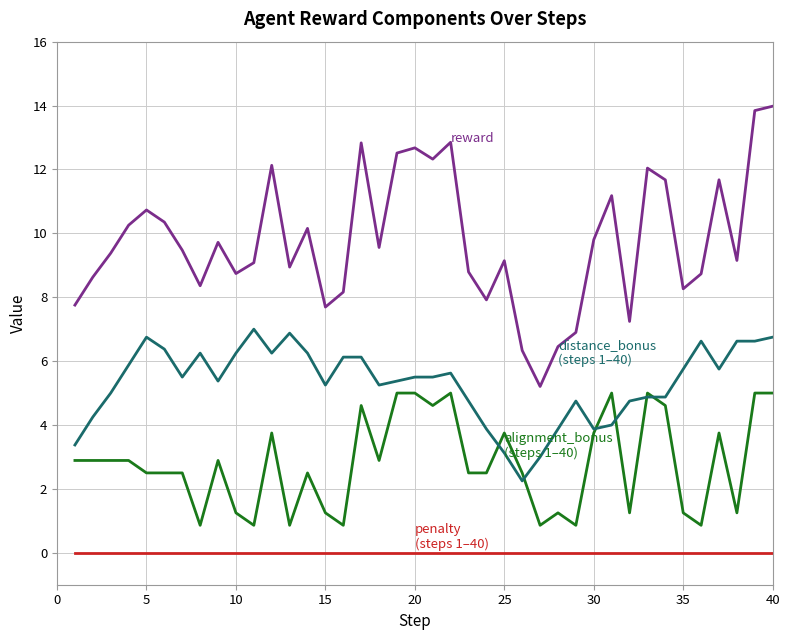

What is the maximum value shown in the chart?

14.0